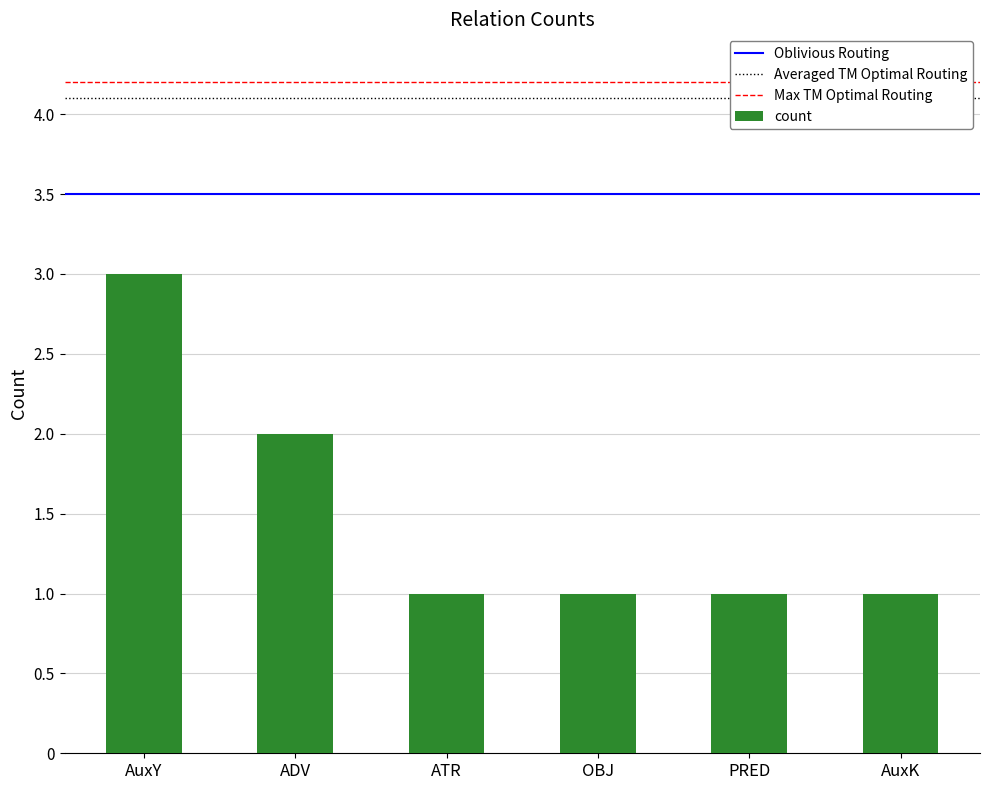

How many bars are there in total?

6